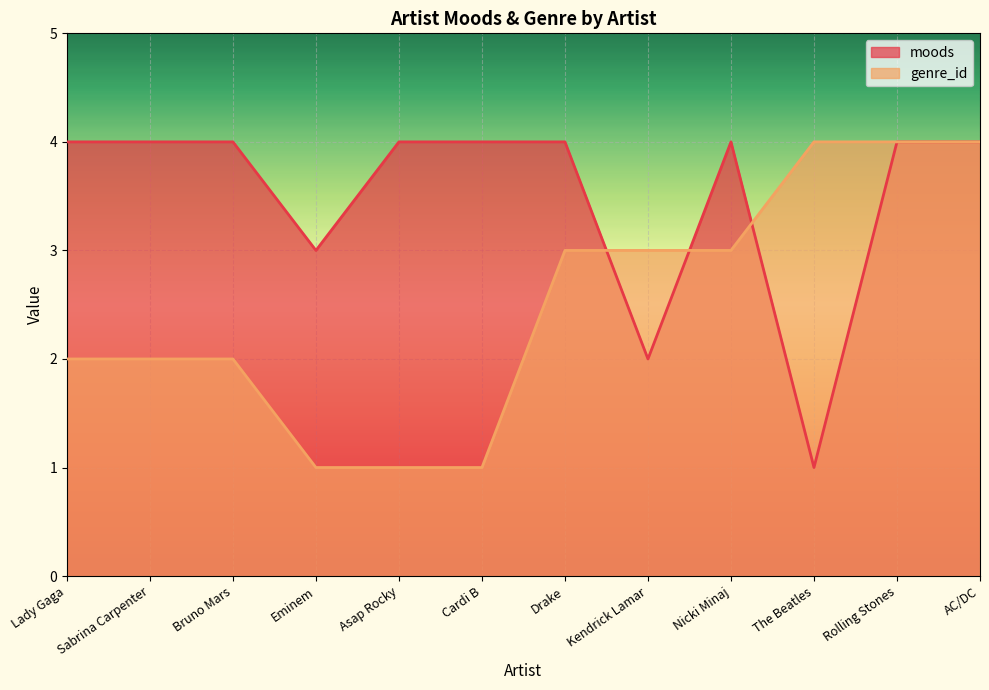

How many times do moods and genre_id cross each other?

3